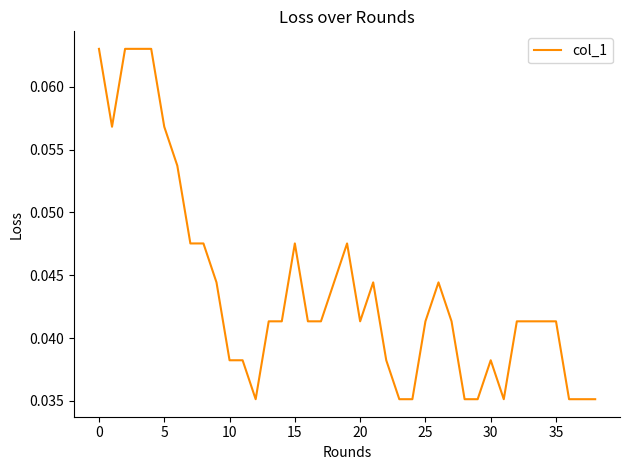

What is the label of the 38th point from the left?

37